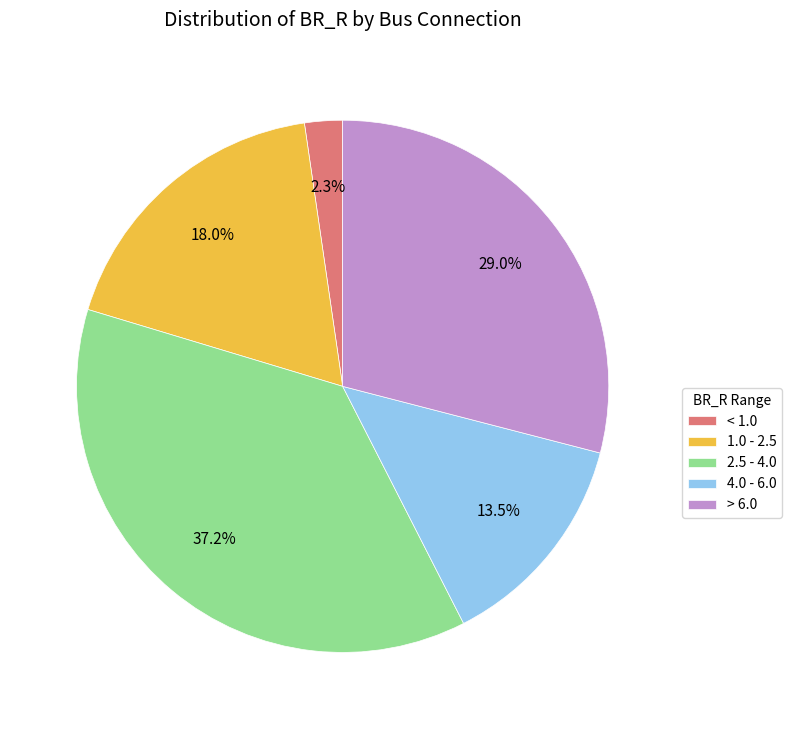

What is the largest slice in the pie chart?

2.5 - 4.0